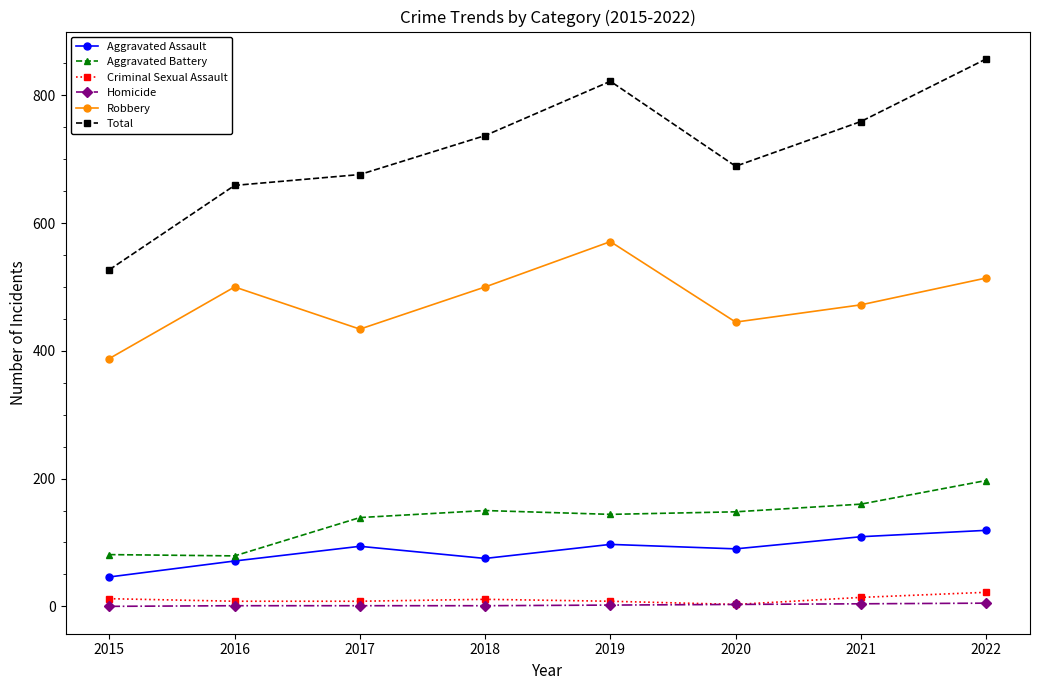

Count the number of data series in this chart.

6